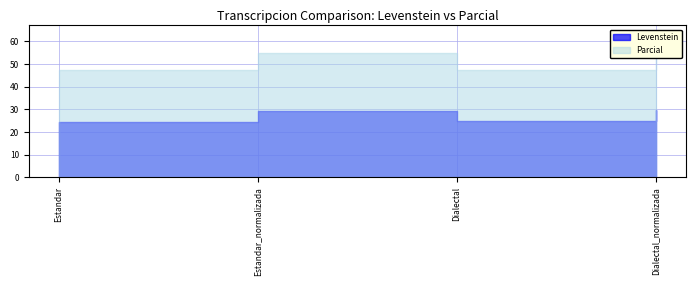

Count the number of categories in the chart.

4